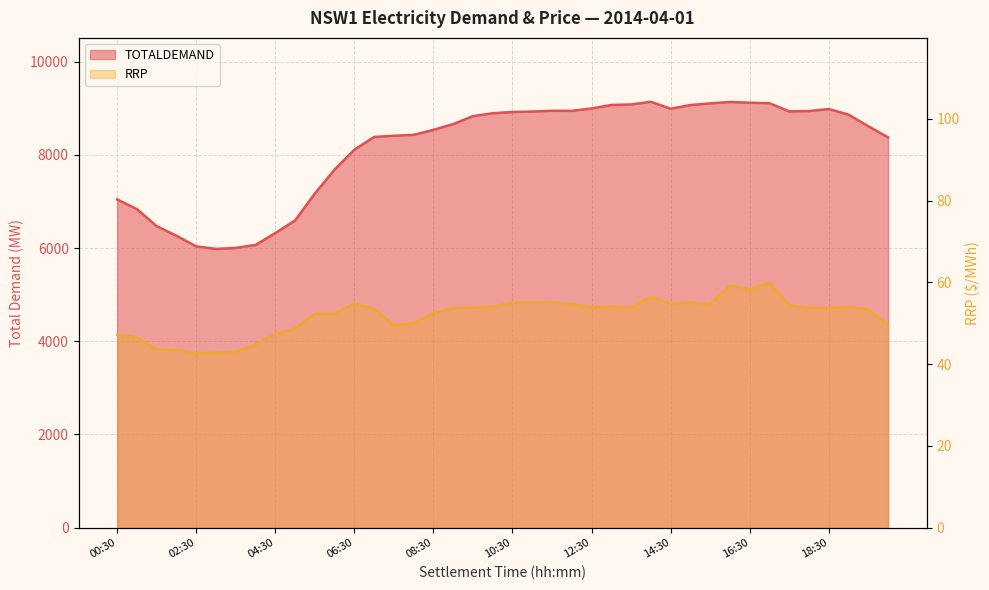

What is the label of the 2nd point from the right?

19:30